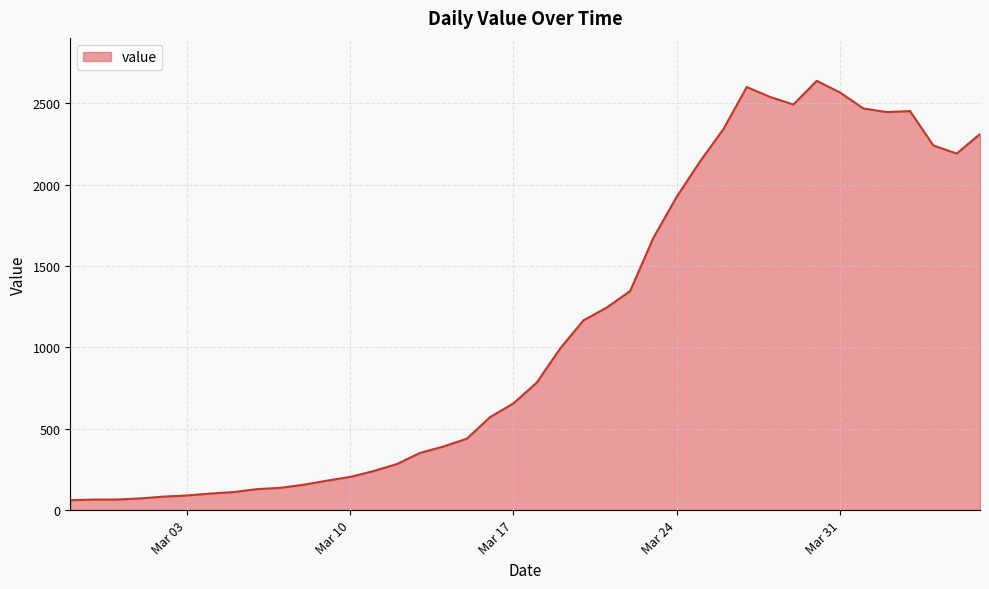

What is the difference between the maximum and minimum values?

2577